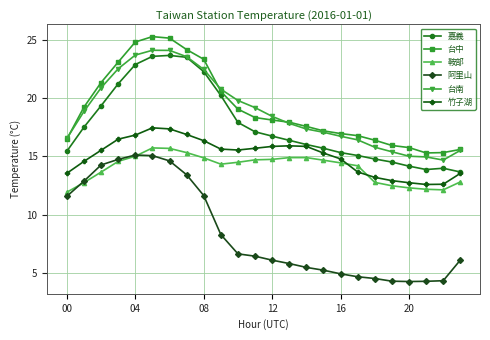

True or false: 鞍部 and 台南 cross at least once.

False